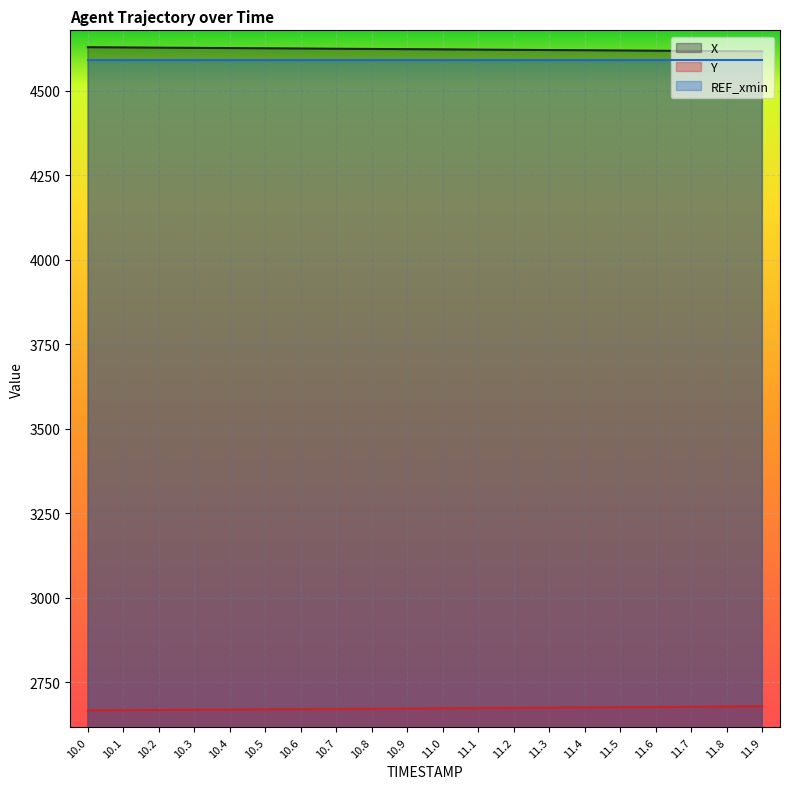

The value of Y at 11.0 is 2672.1. True or false?

True